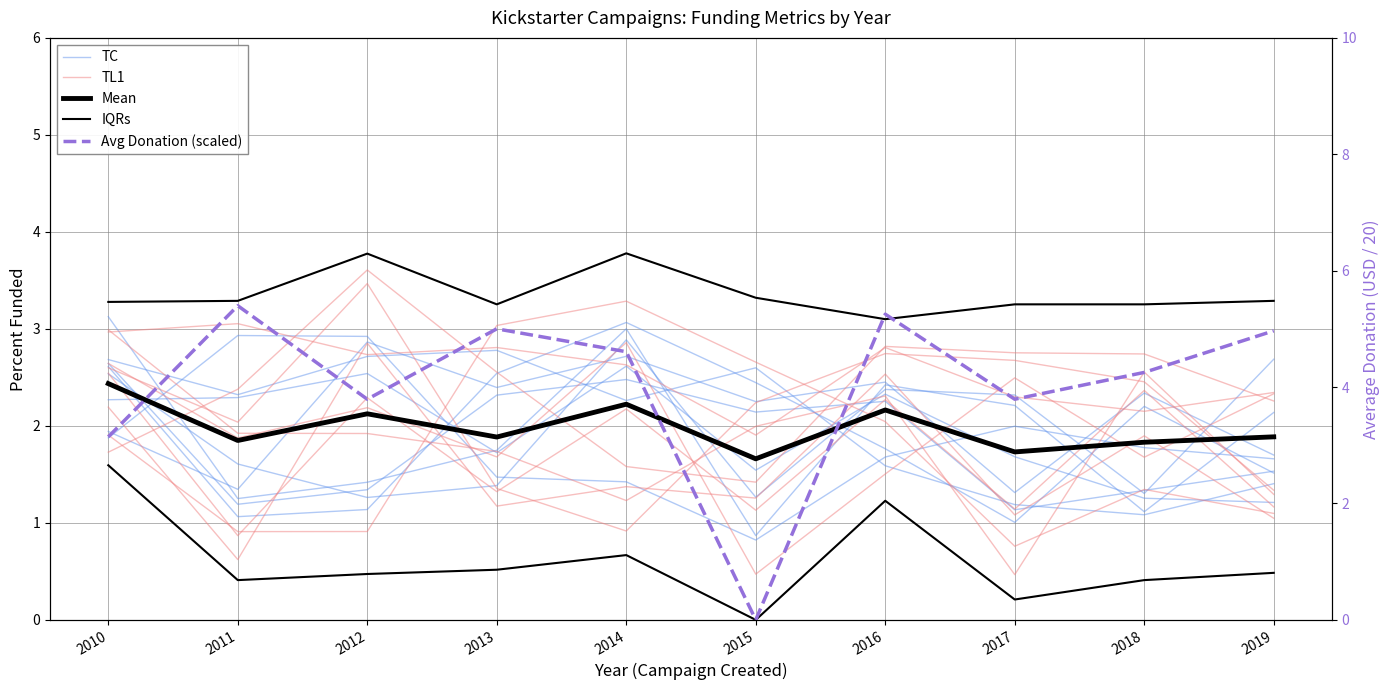

Which series has the widest spread of values?

Avg Donation (scaled)